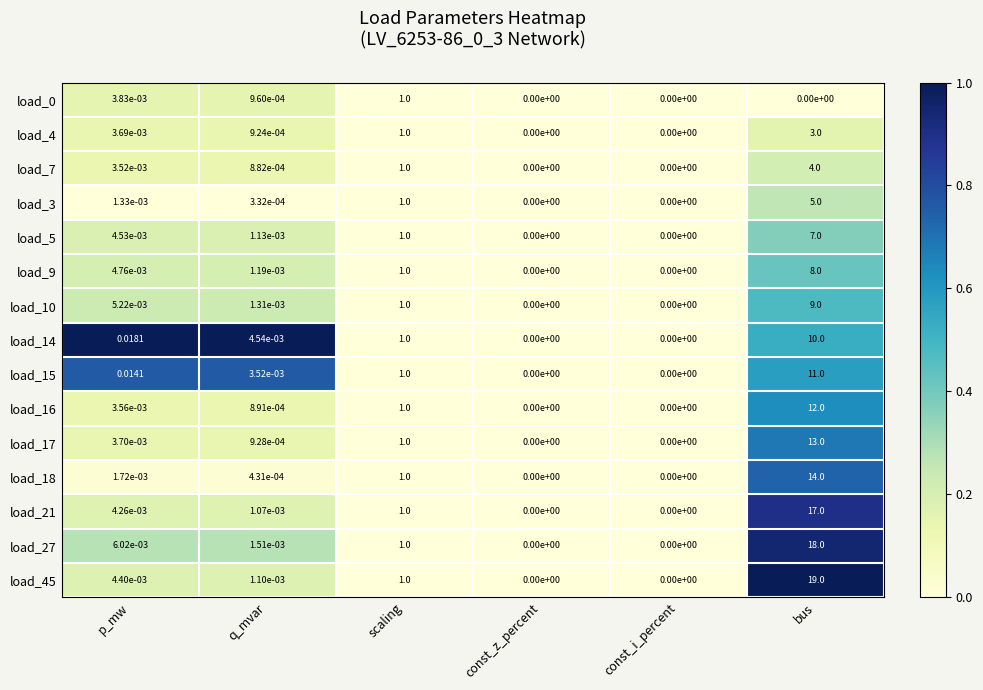

At which category is the sum across all series the highest?

bus